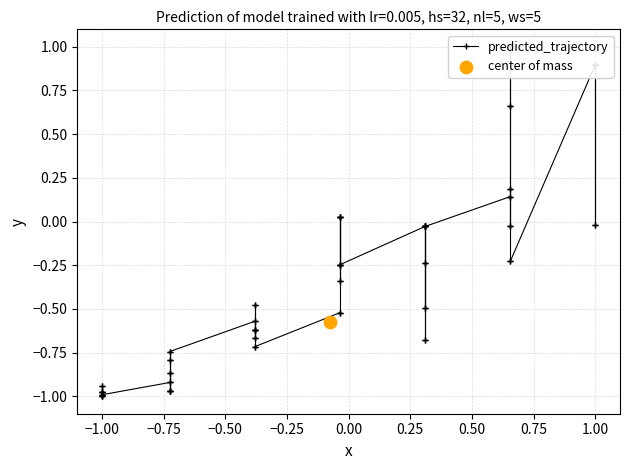

What is the change in value from −1.25 to −1.00?

+0.1